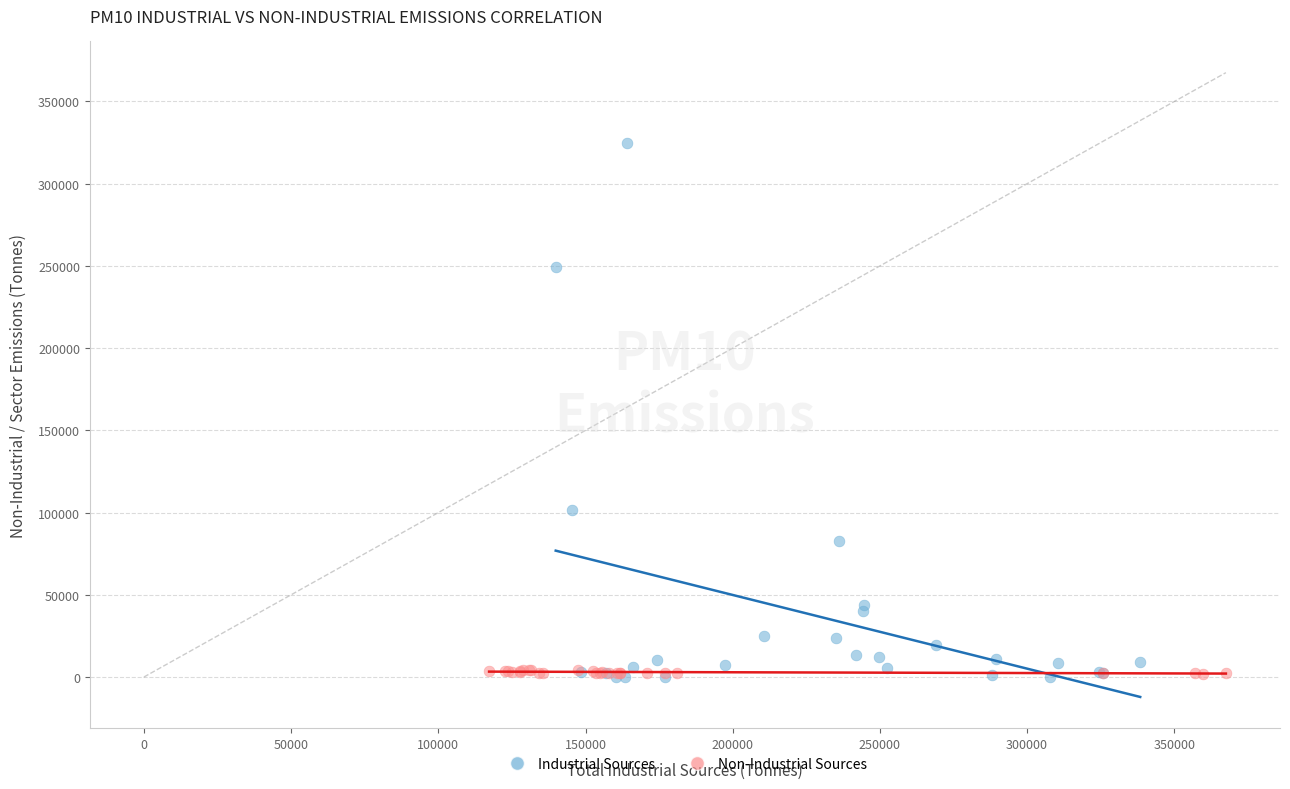

Which series contains the highest Y value?

Industrial Sources